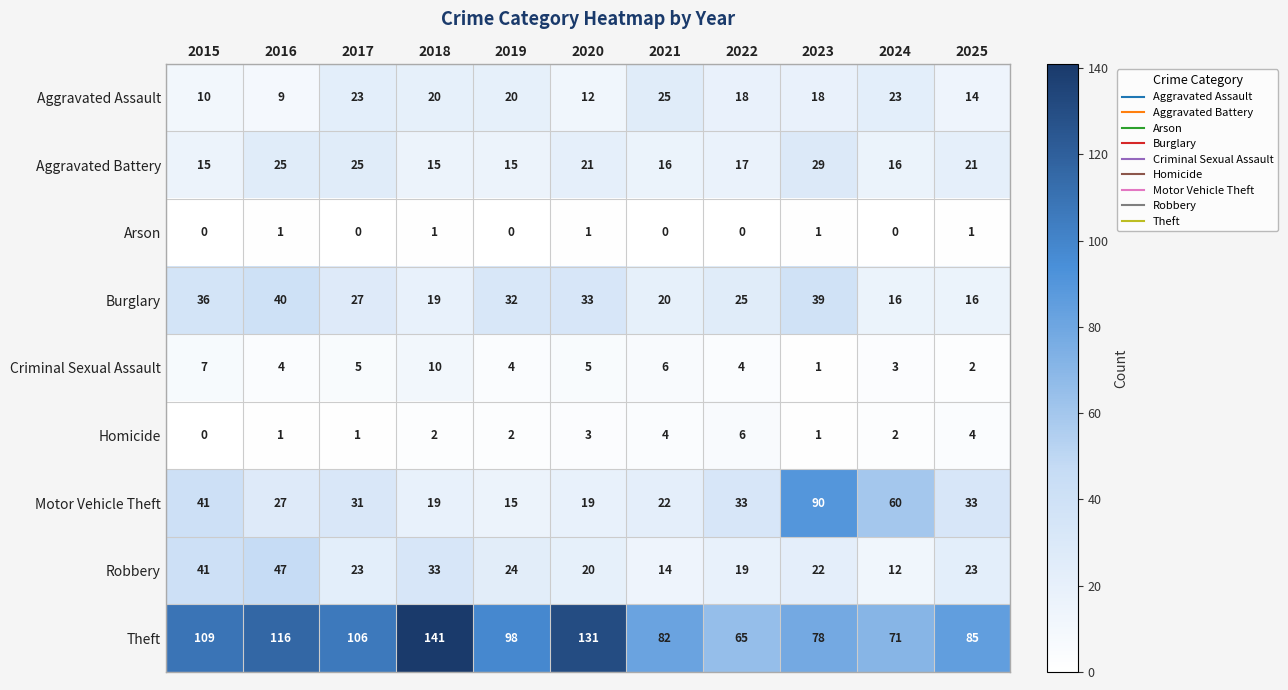

Count the number of data series in this chart.

9